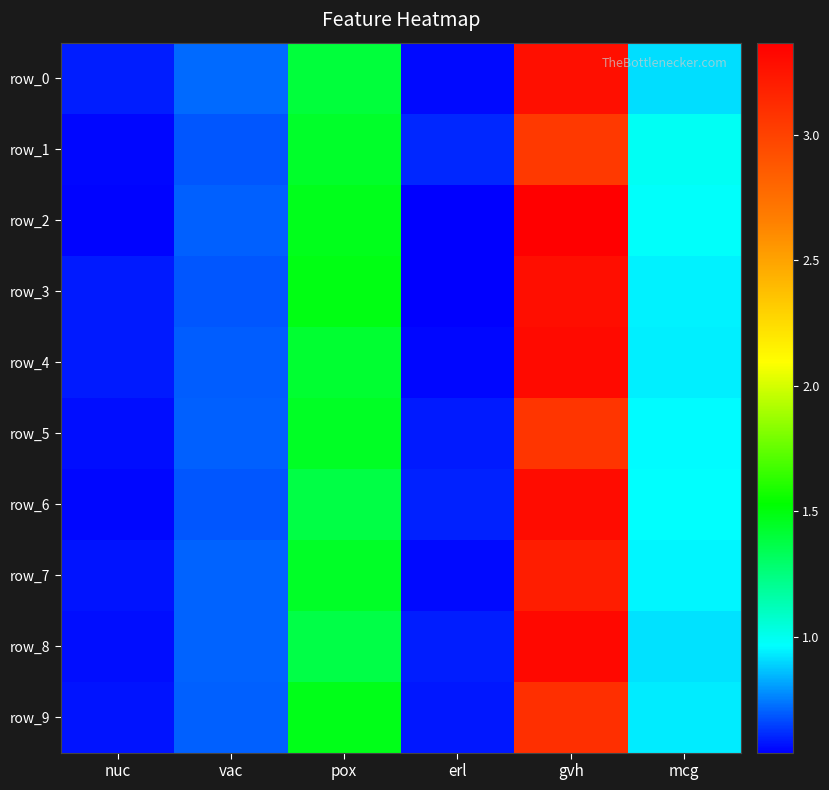

Reading left to right, transcribe all the data shown in this chart.

row_0: nuc=0.6	vac=0.7	pox=1.4	erl=0.6	gvh=3.3	mcg=0.9
row_1: nuc=0.6	vac=0.7	pox=1.4	erl=0.6	gvh=3.0	mcg=1.0
row_2: nuc=0.5	vac=0.7	pox=1.5	erl=0.5	gvh=3.4	mcg=1.0
row_3: nuc=0.6	vac=0.7	pox=1.5	erl=0.5	gvh=3.3	mcg=0.9
row_4: nuc=0.6	vac=0.7	pox=1.4	erl=0.6	gvh=3.3	mcg=0.9
row_5: nuc=0.6	vac=0.7	pox=1.4	erl=0.6	gvh=3.1	mcg=1.0
row_6: nuc=0.6	vac=0.7	pox=1.4	erl=0.6	gvh=3.3	mcg=1.0
row_7: nuc=0.6	vac=0.7	pox=1.4	erl=0.6	gvh=3.2	mcg=0.9
row_8: nuc=0.6	vac=0.7	pox=1.4	erl=0.6	gvh=3.3	mcg=0.9
row_9: nuc=0.6	vac=0.7	pox=1.5	erl=0.6	gvh=3.1	mcg=0.9